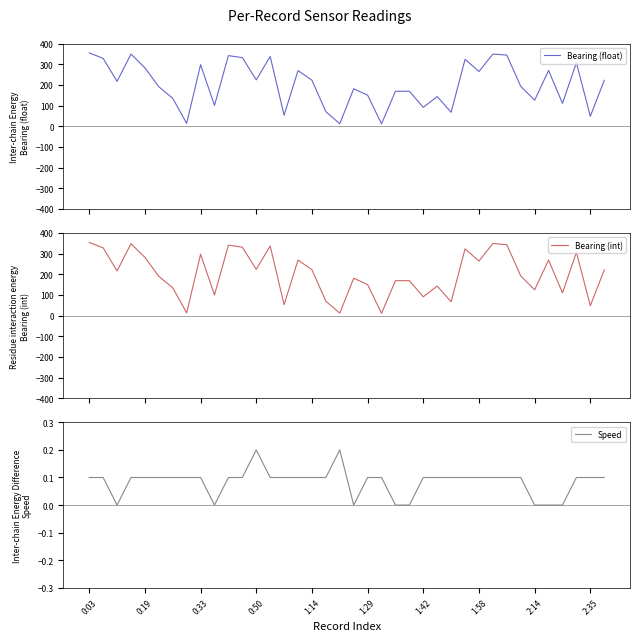

Is it true that Speed equals 0.1 at 1:42?

True